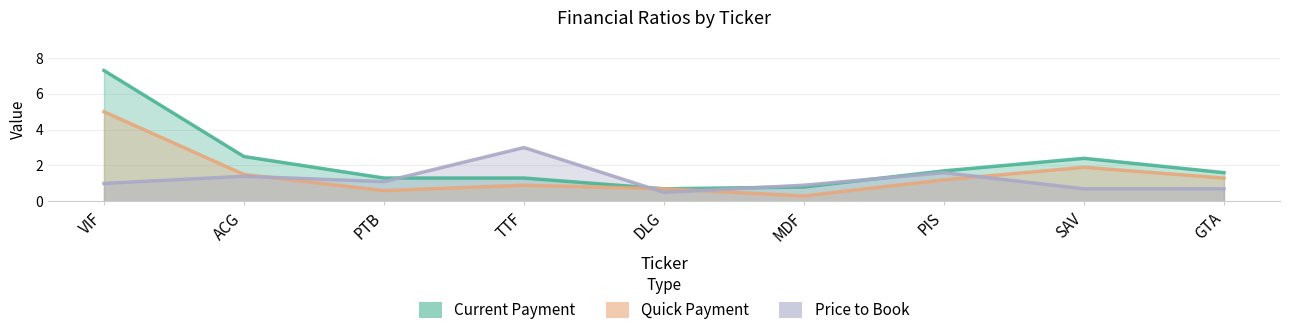

Where is the first local minimum for quickPayment?

PTB